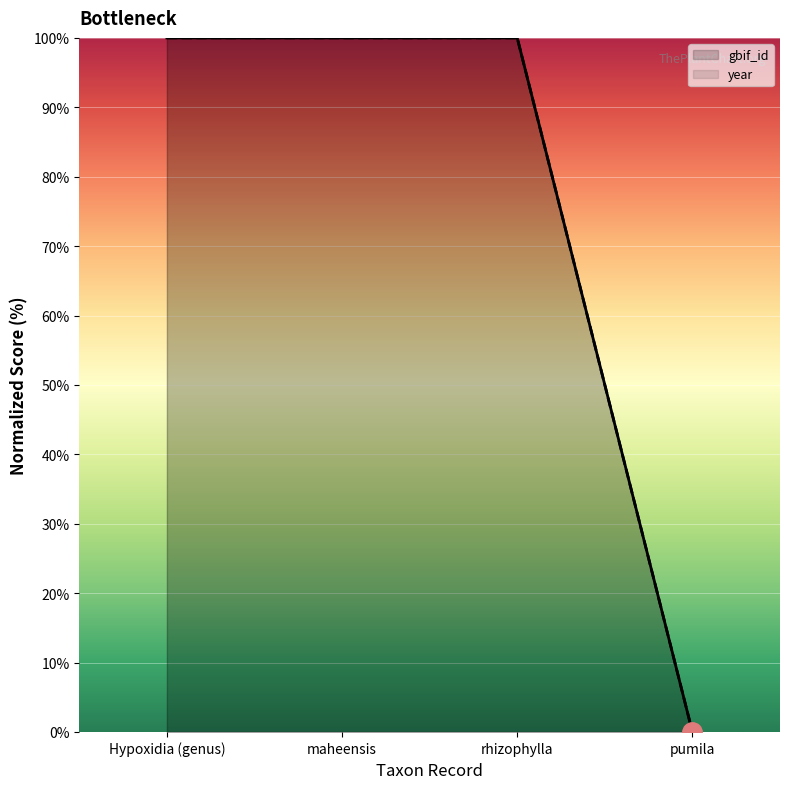

Which series has the widest spread of values?

gbif_id